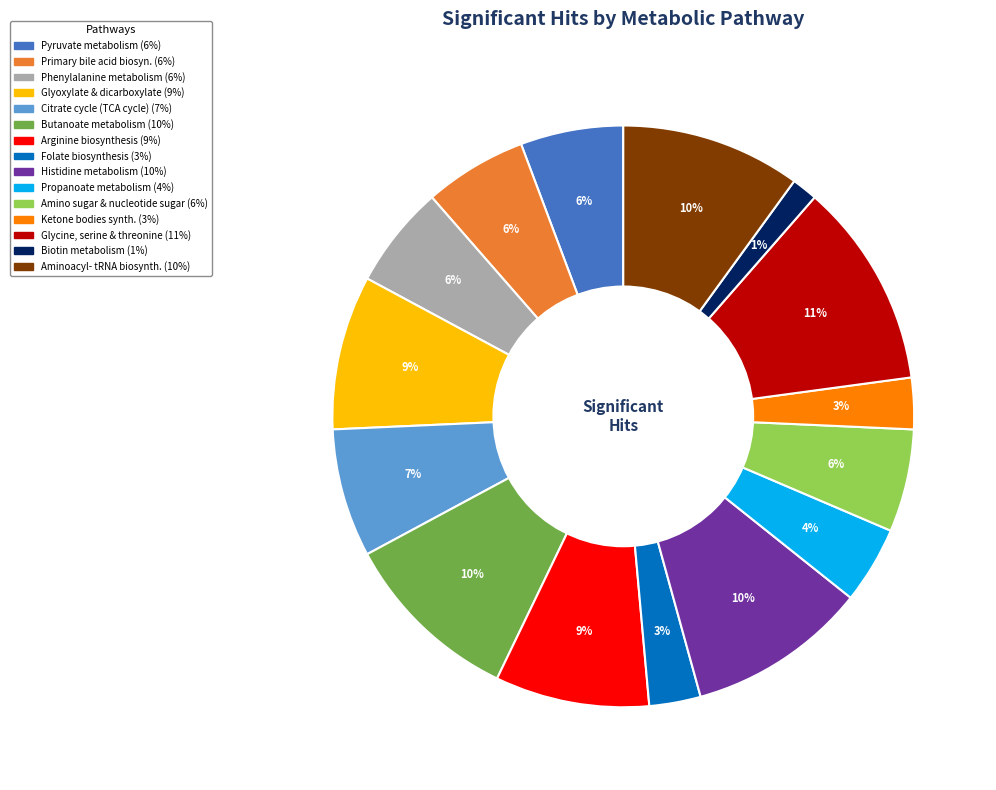

Is there a majority slice in this chart?

No